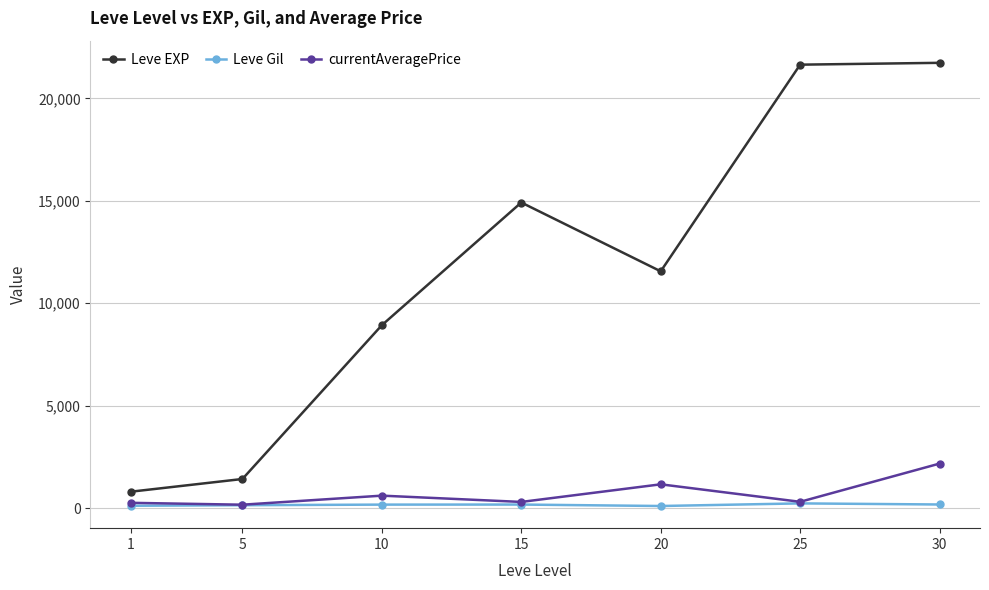

What are all the series names shown in the legend?

Leve EXP, Leve Gil, currentAveragePrice